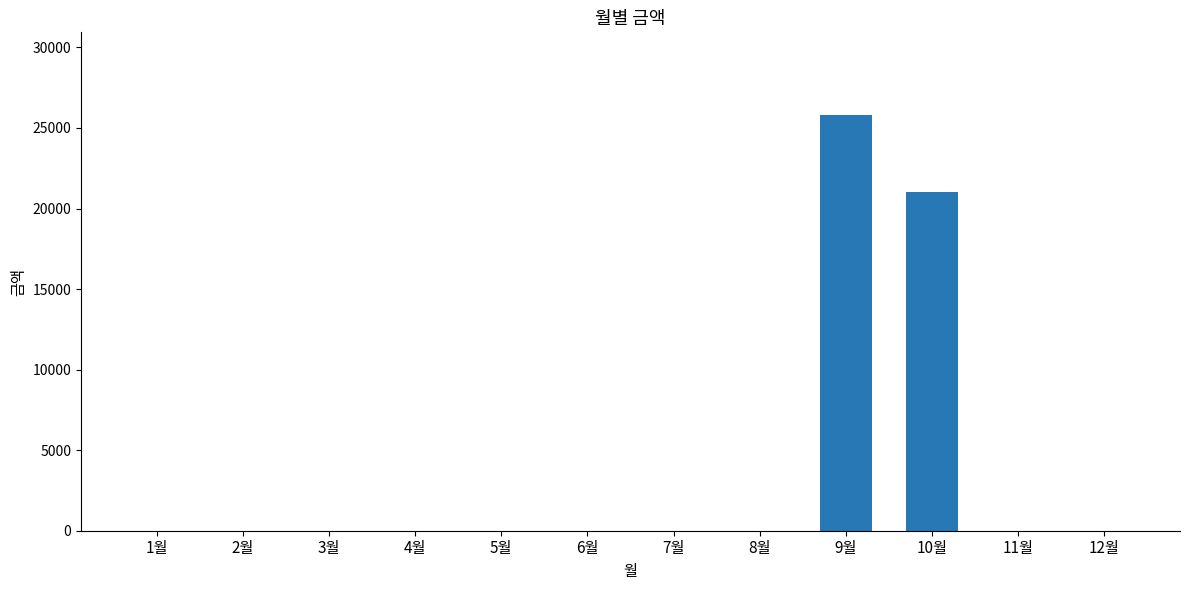

What is the greatest value displayed?

25780